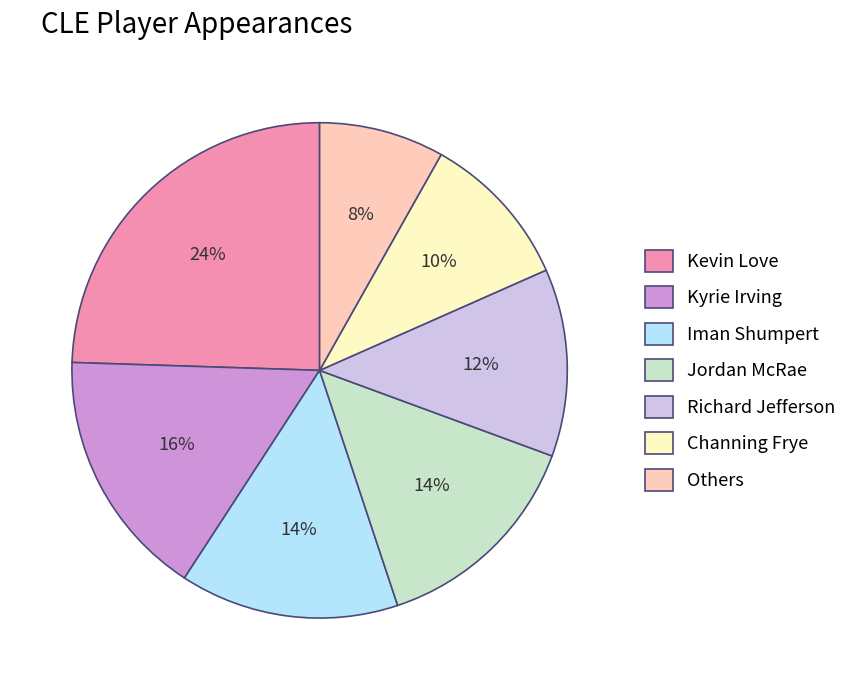

Does Channing Frye account for over 50% of the chart?

No